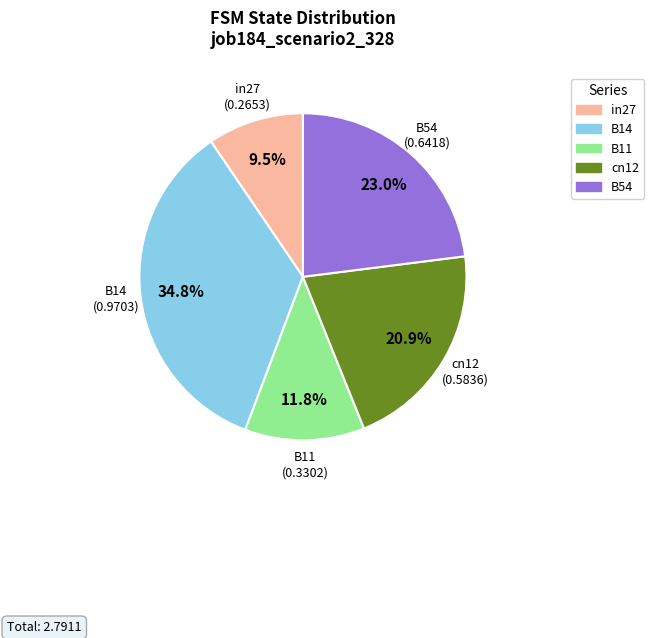

What percentage do B11 and in27 together represent?

21.3%